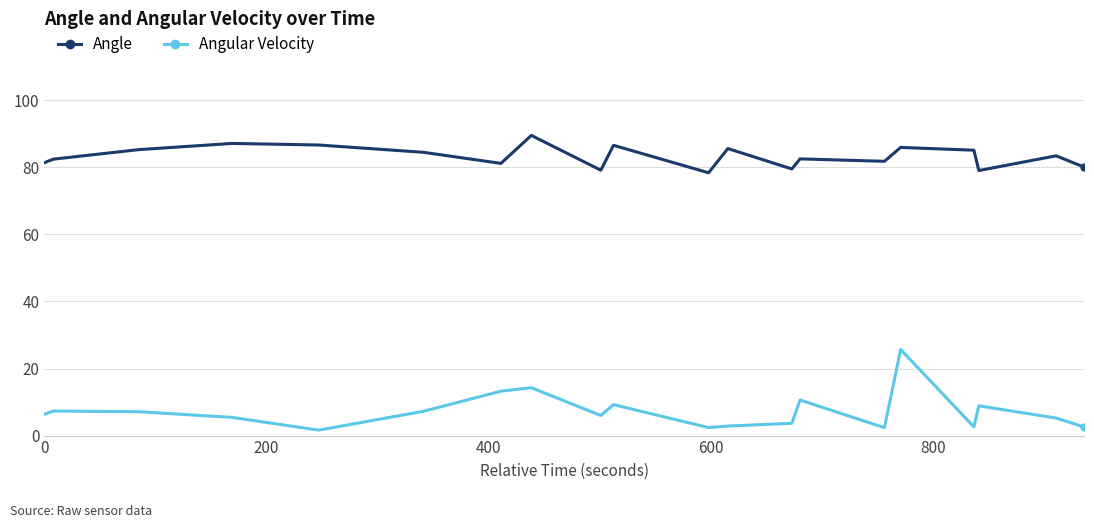

How many lines are shown in the chart?

2